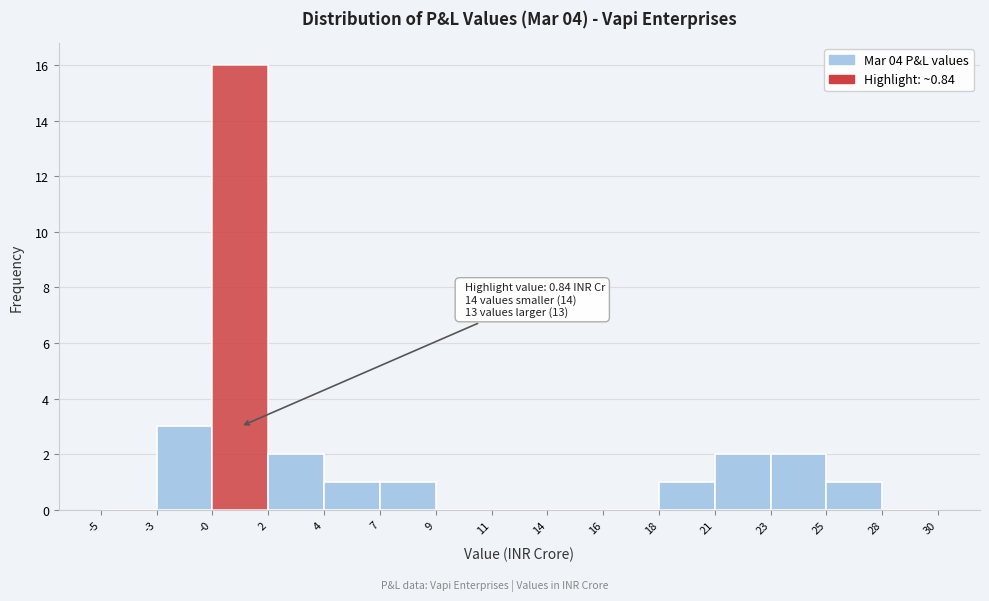

Which range on the x-axis has the tallest bar?

-0 to 2